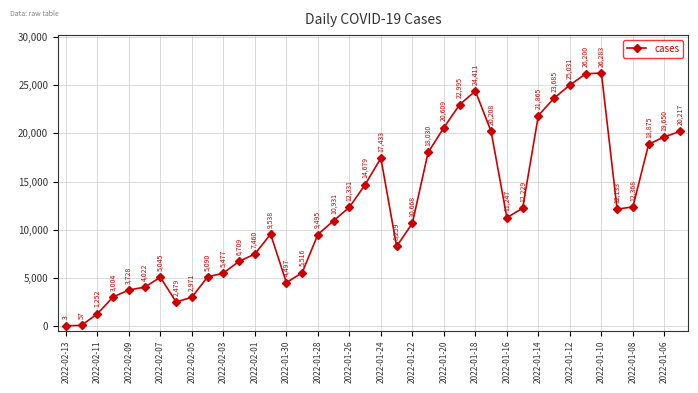

What is the minimum value shown in the chart?

3